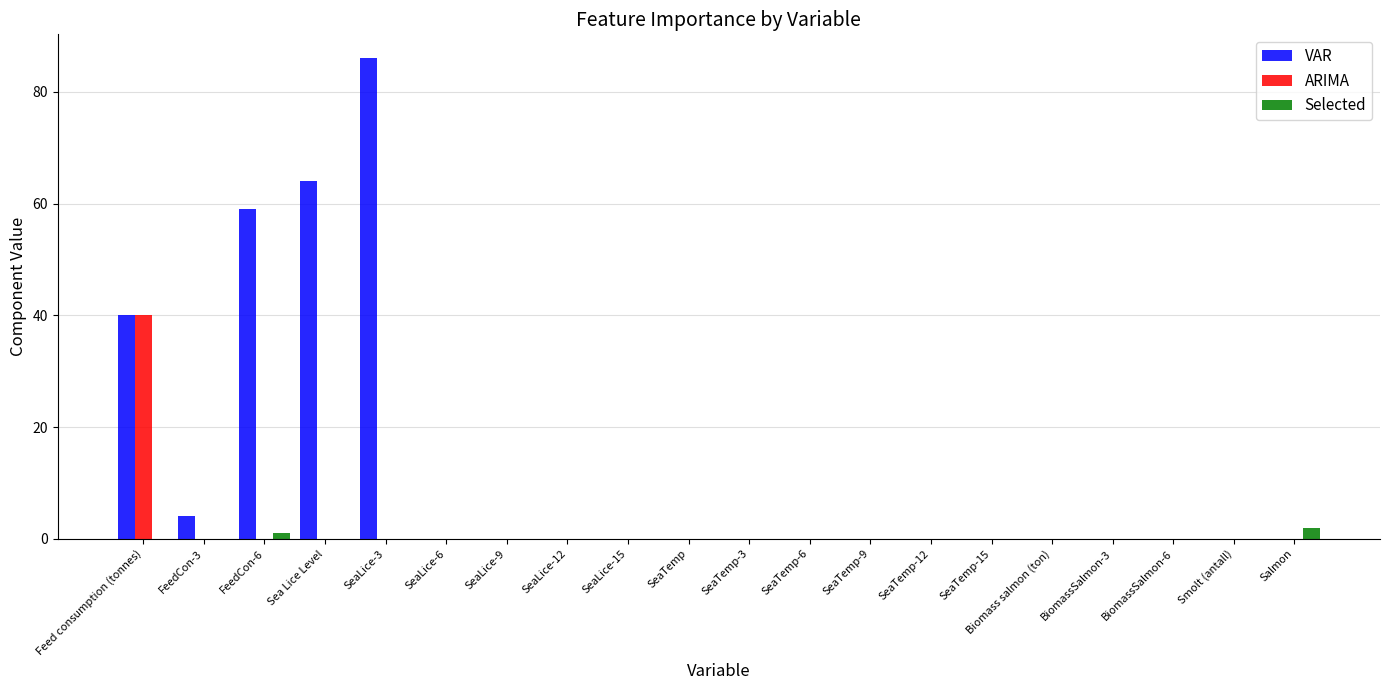

Which category has the highest value in the ARIMA series?

Feed consumption (tonnes)